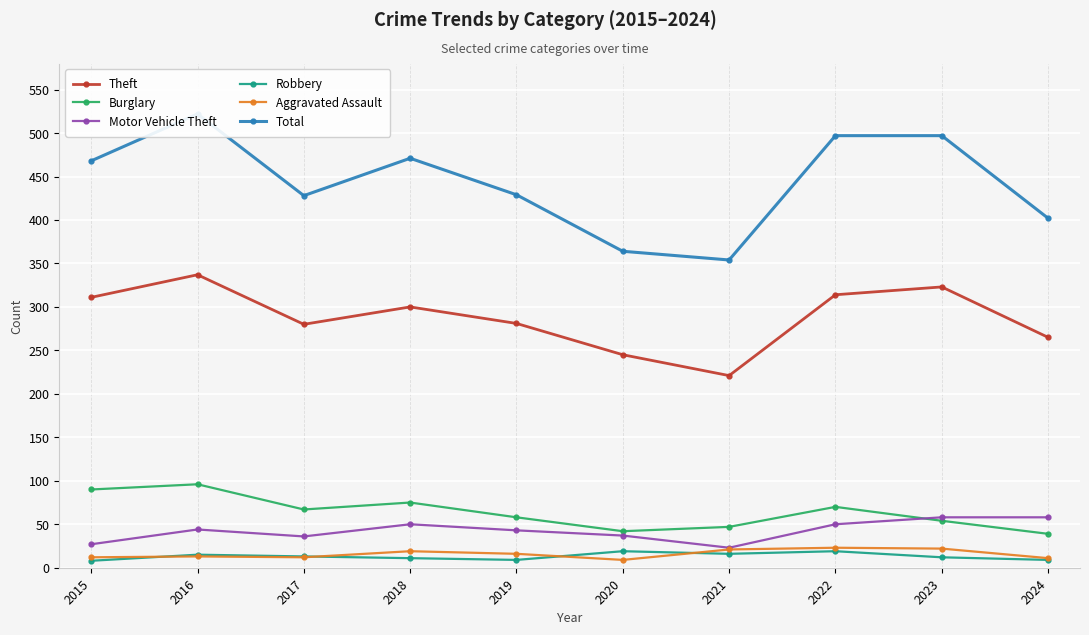

True or false: Aggravated Assault and Theft intersect in this chart.

False